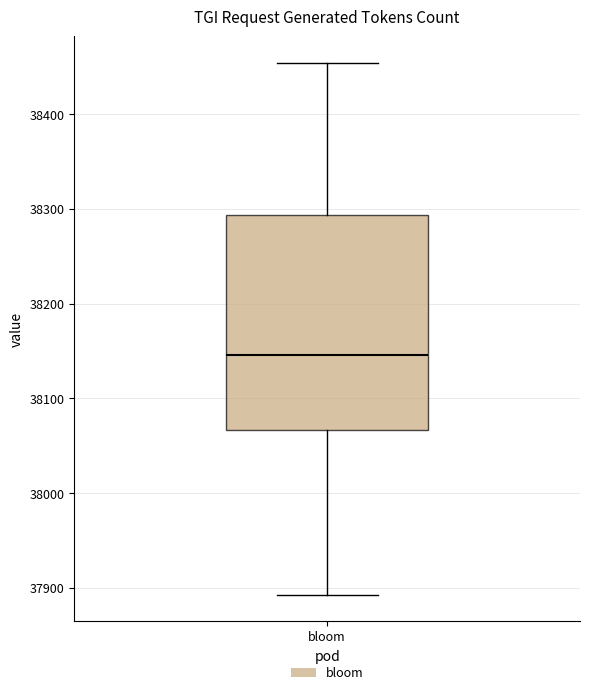

Transcribe this box plot: give where the median line is, the range the box spans, and where the two whiskers end, as read against the y-axis. The values are not printed on the chart, so give them approximately, as read against the axis.

median 38150, box 38070 to 38290, whiskers 37890 to 38450